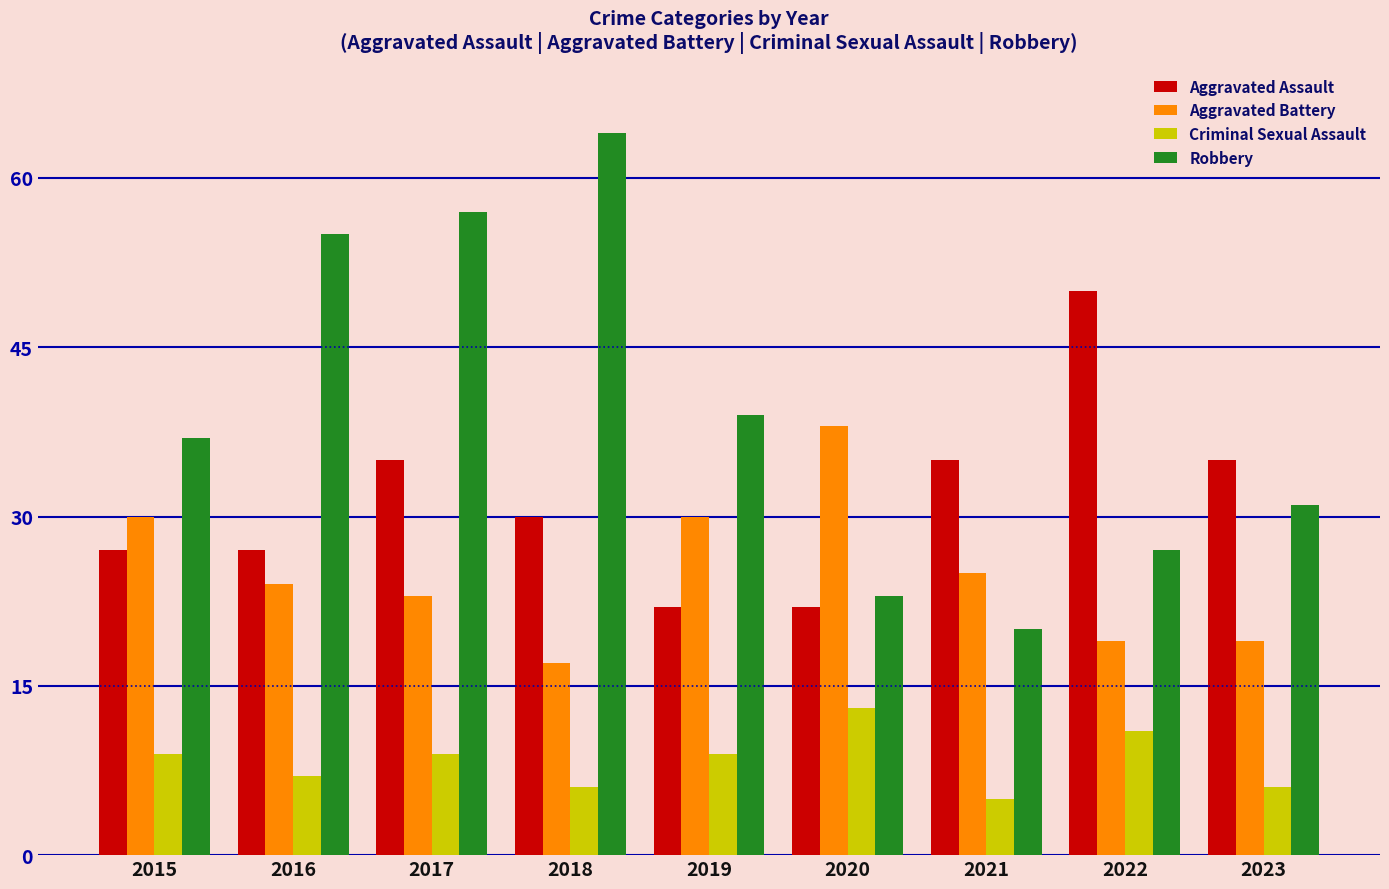

What is the sum of the Criminal Sexual Assault values at 2020 and 2022?

24